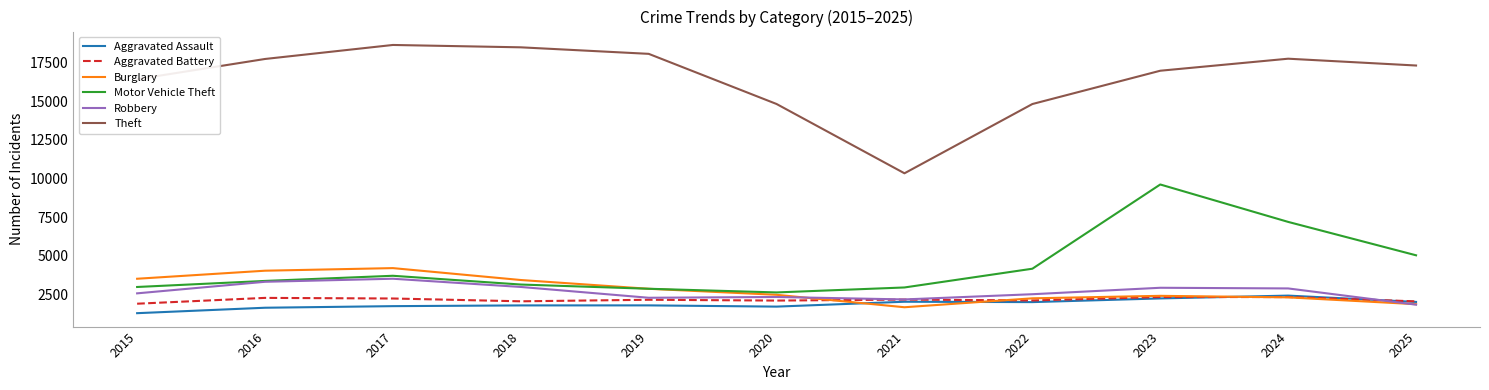

True or false: Aggravated Battery and Theft intersect in this chart.

False